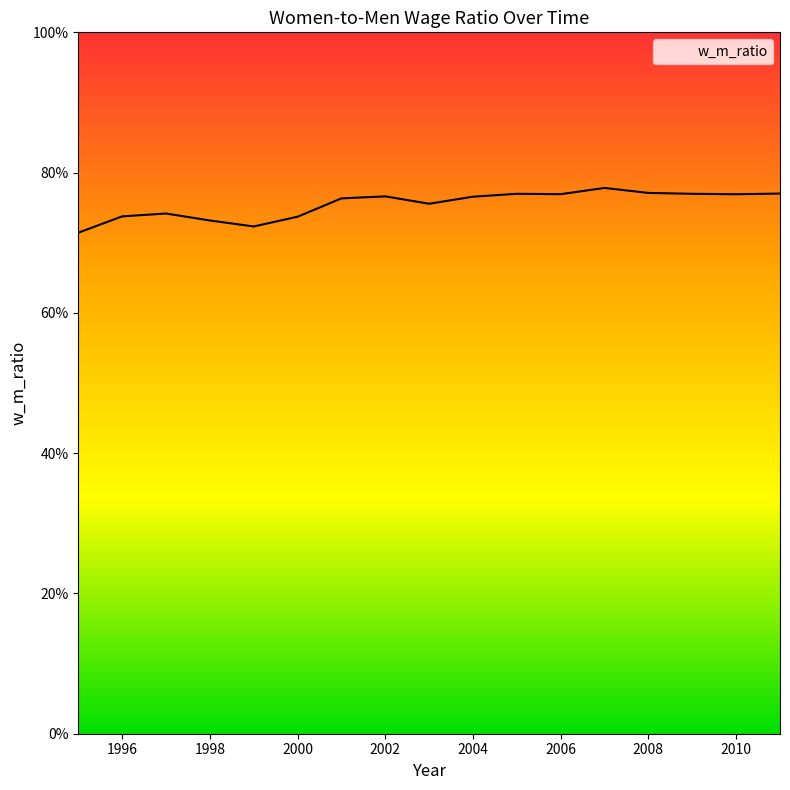

Does the chart display data point markers on the line(s)?

No